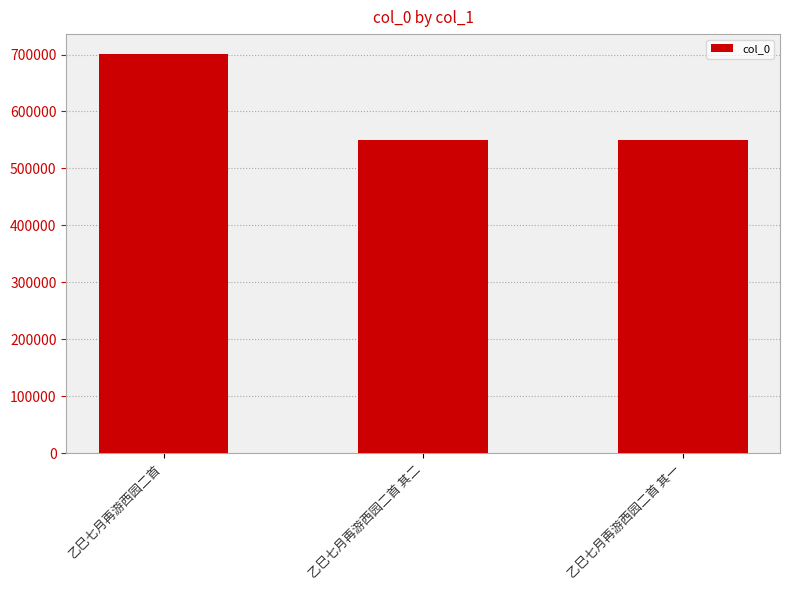

Approximately how many times larger is the value at 乙巳七月再游西园二首 其一 compared to 乙巳七月再游西园二首 其二?

1.0